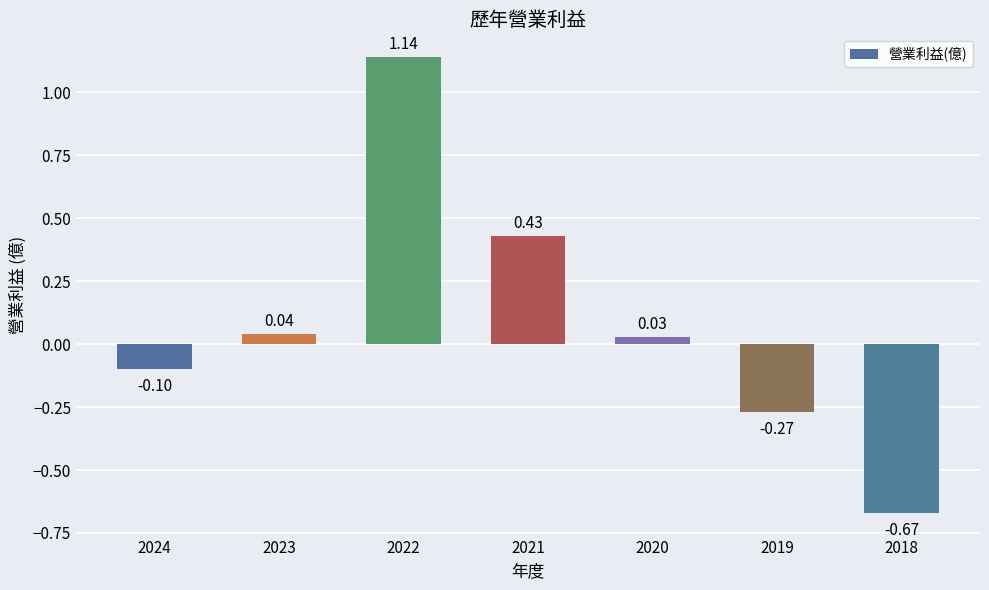

At which label does the data first exceed 0?

2023